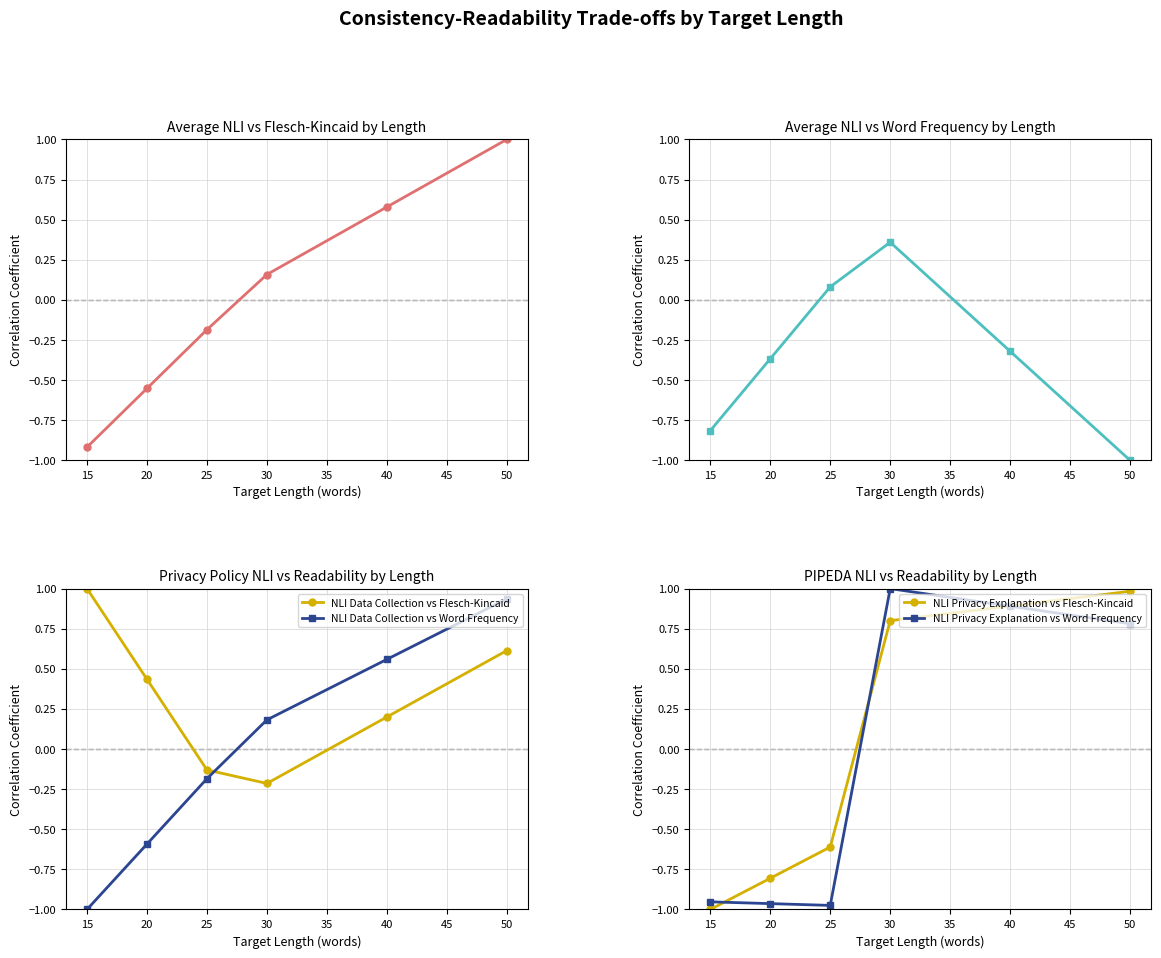

Does the chart have visible grid lines?

Yes